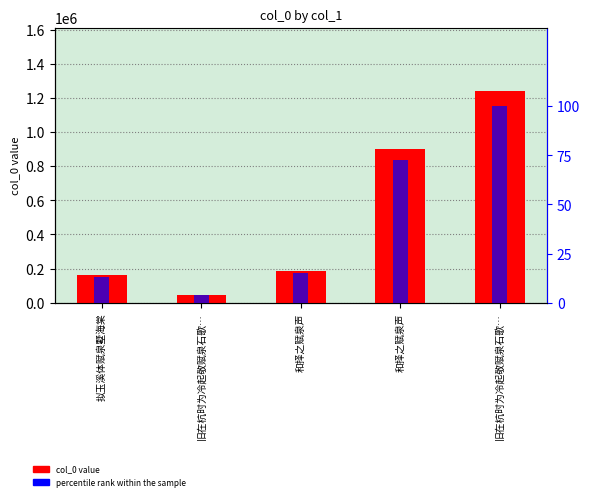

Where is col_0 nearest to the value 643837?

和择之赋泉声